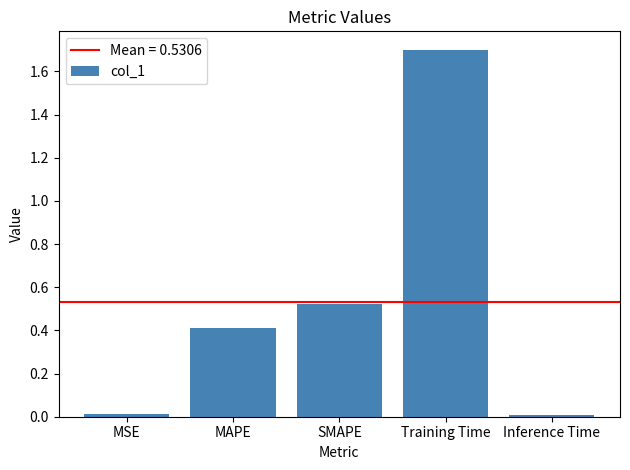

What is the difference between the maximum and second lowest values?

1.7